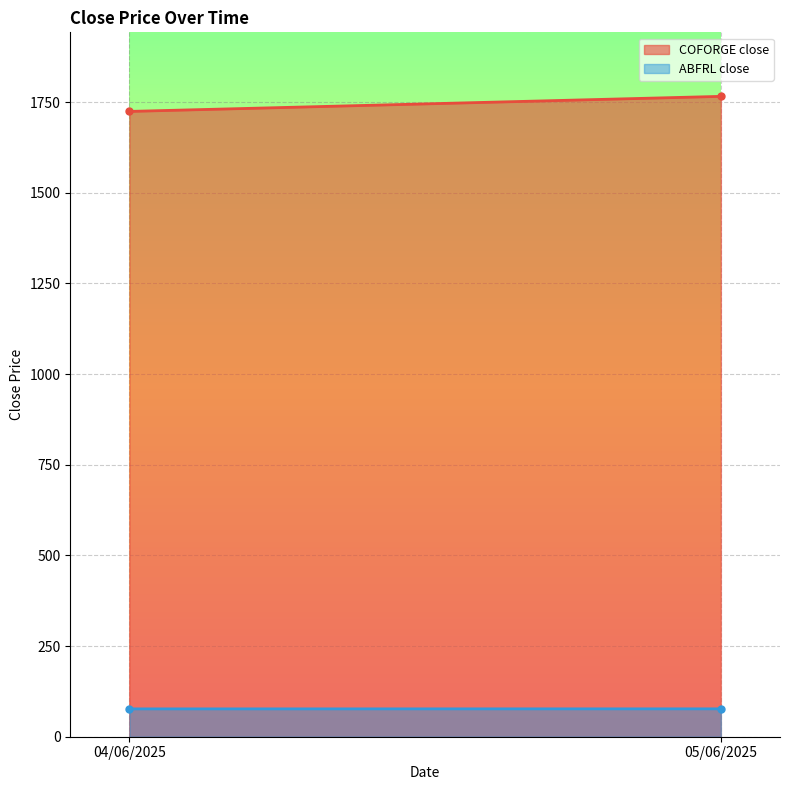

What position from the right is 04/06/2025?

2